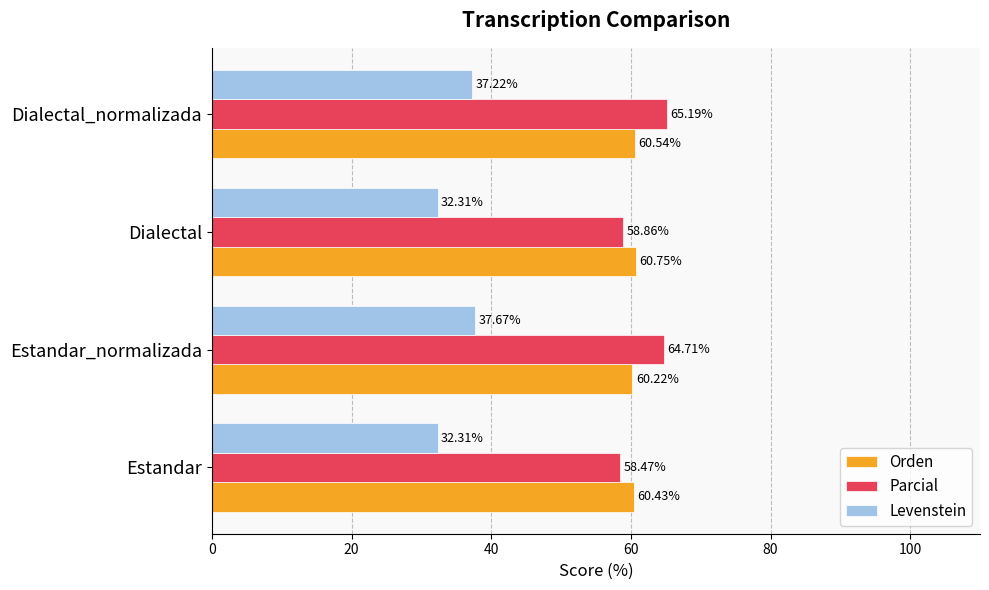

What is the average value of the Levenstein series?

34.9